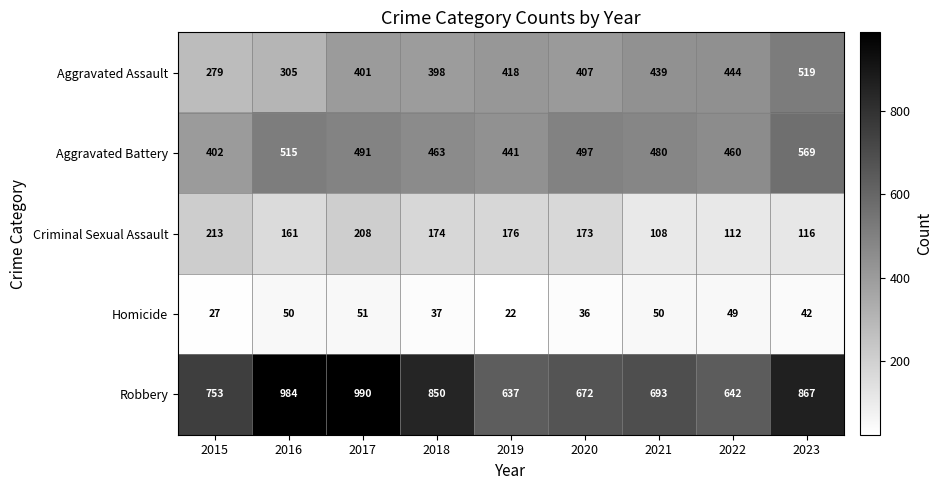

What is the difference between the Criminal Sexual Assault values at 2021 and 2016?

53